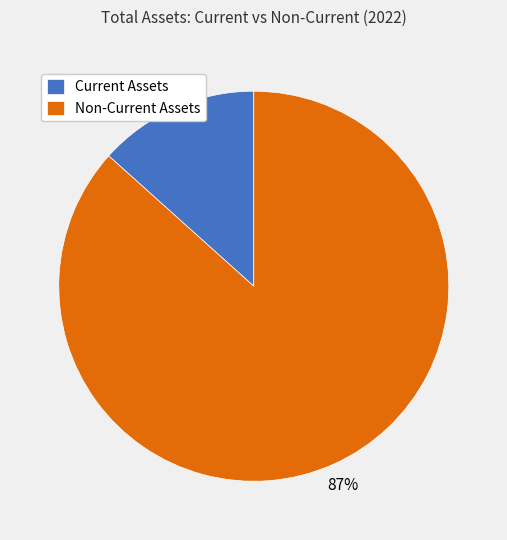

What is the largest slice in the pie chart?

Non-Current Assets